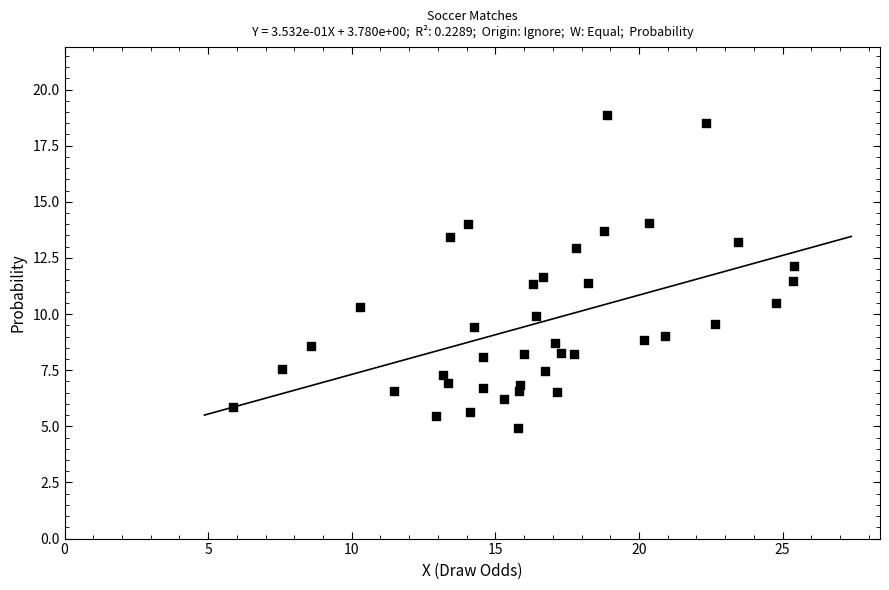

What is the range of X values (max minus min)?

19.5